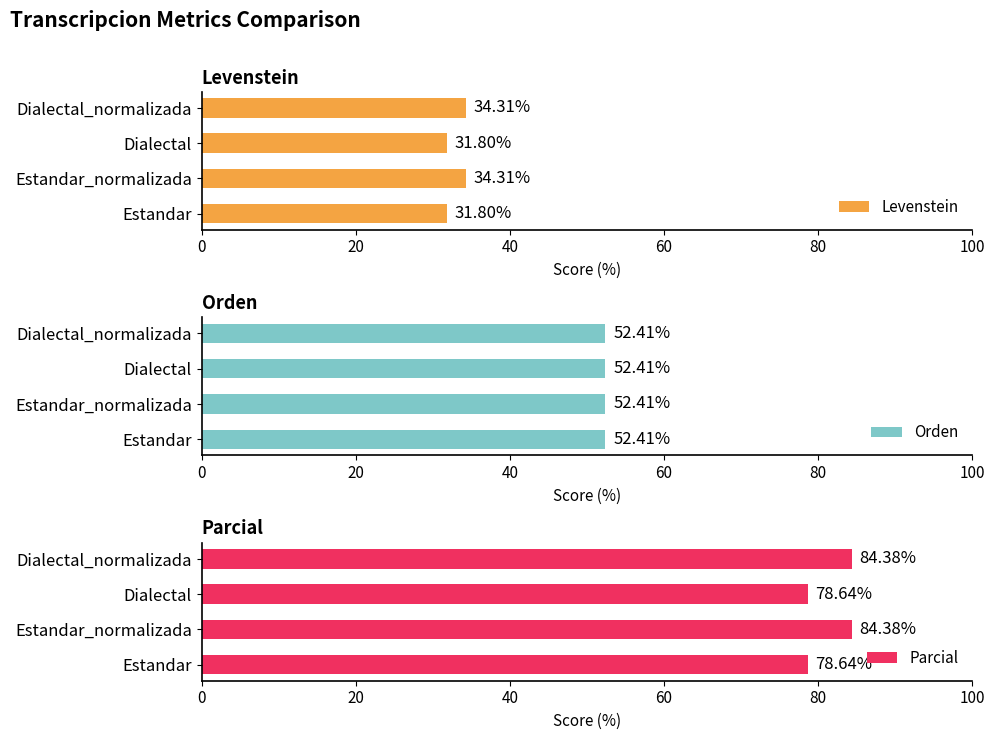

What is the difference between the maximum and minimum values in the Parcial series?

5.7